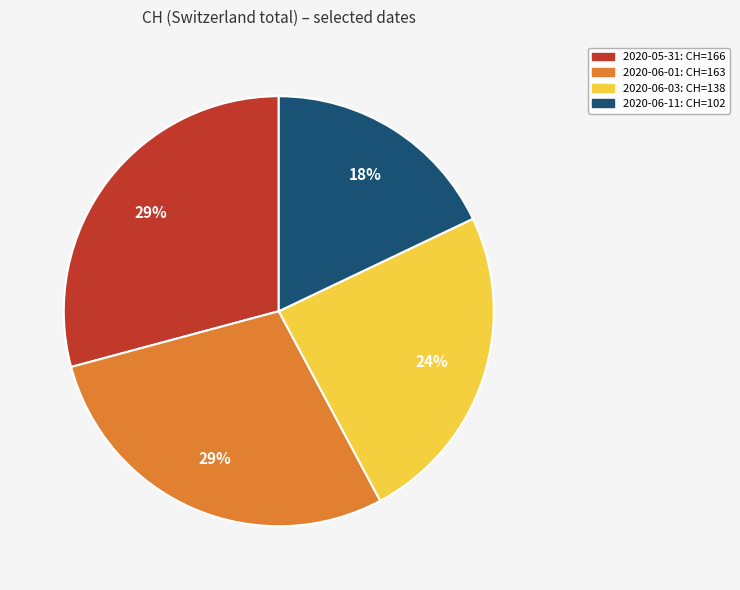

How many segments does this pie chart have?

4